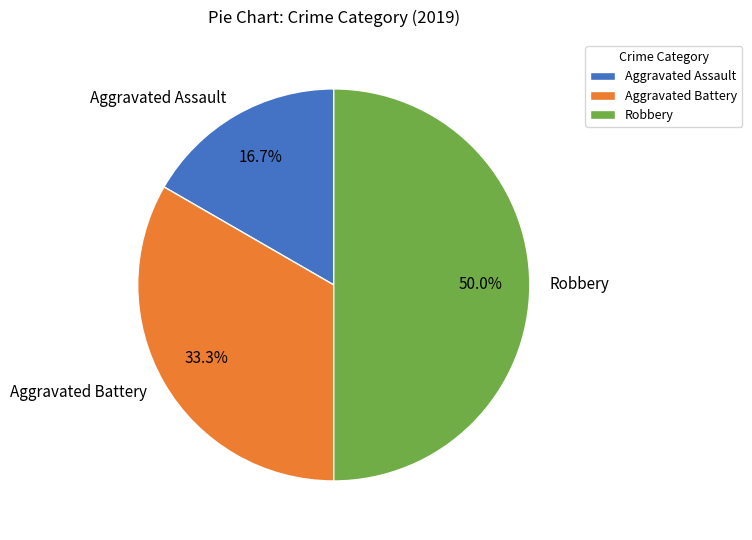

What is the smallest slice in the pie chart?

Aggravated Assault